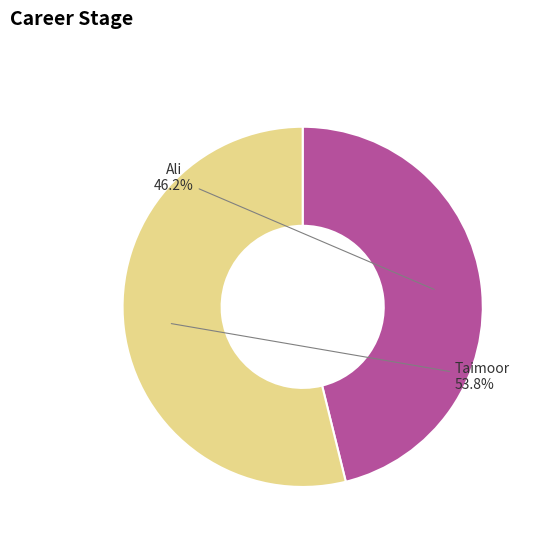

To the nearest percent, what is the difference between the Taimoor and Ali slice percentages?

8%